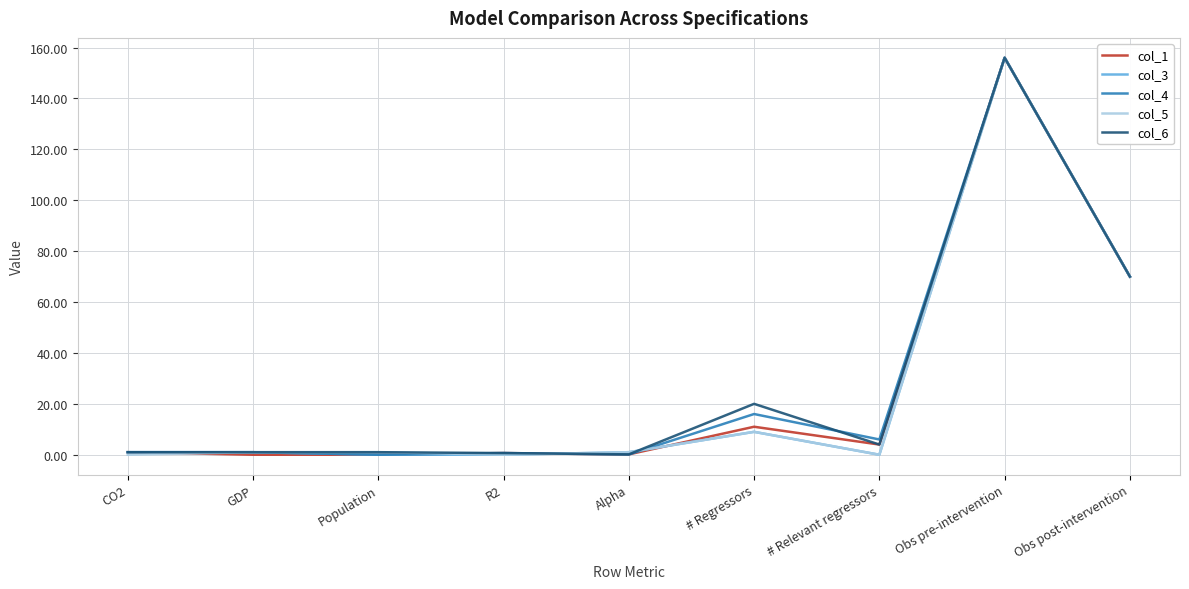

Is it true that col_5 equals -69.3 at # Relevant regressors?

False